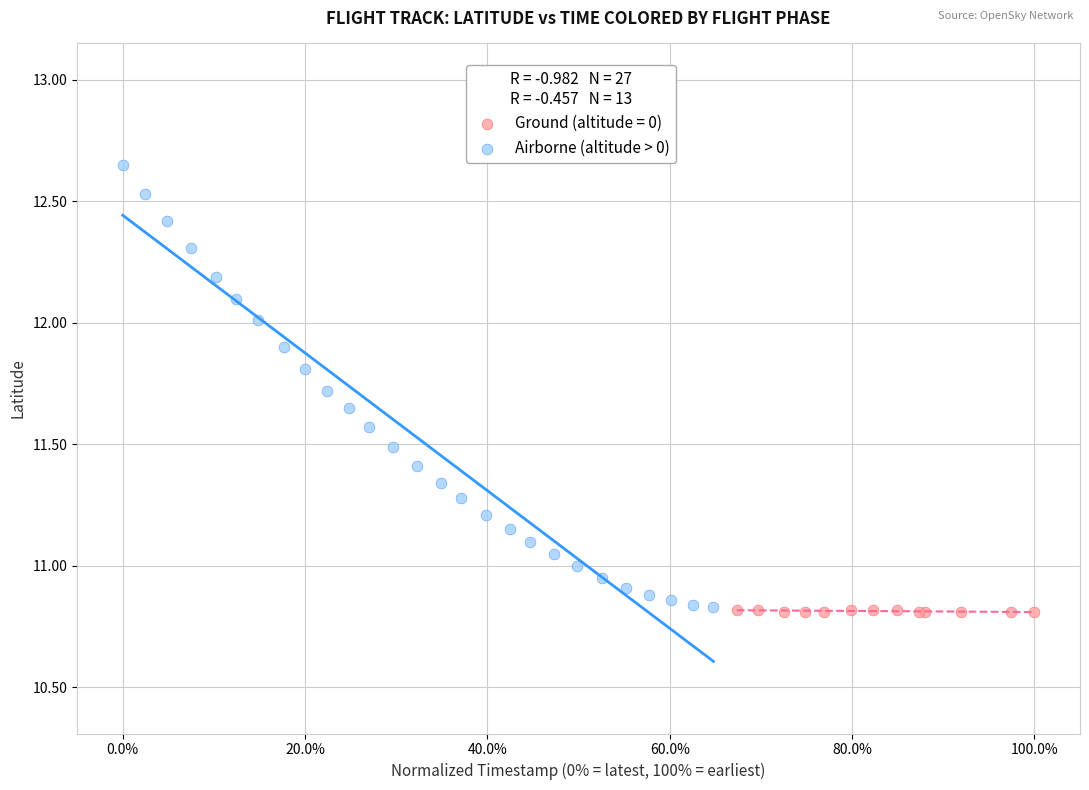

Which series has the largest Y range (max minus min)?

Airborne (altitude > 0)